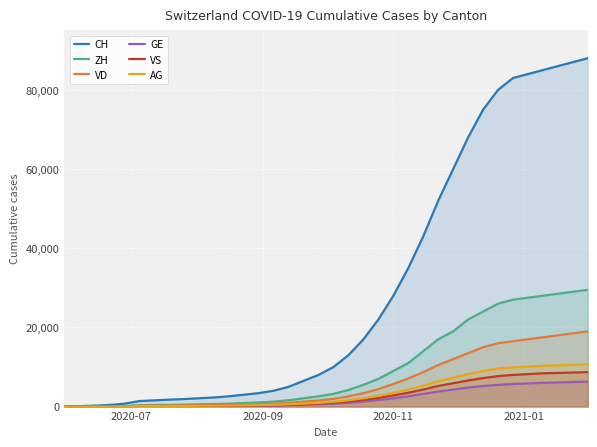

Which series has the largest total across all categories?

CH